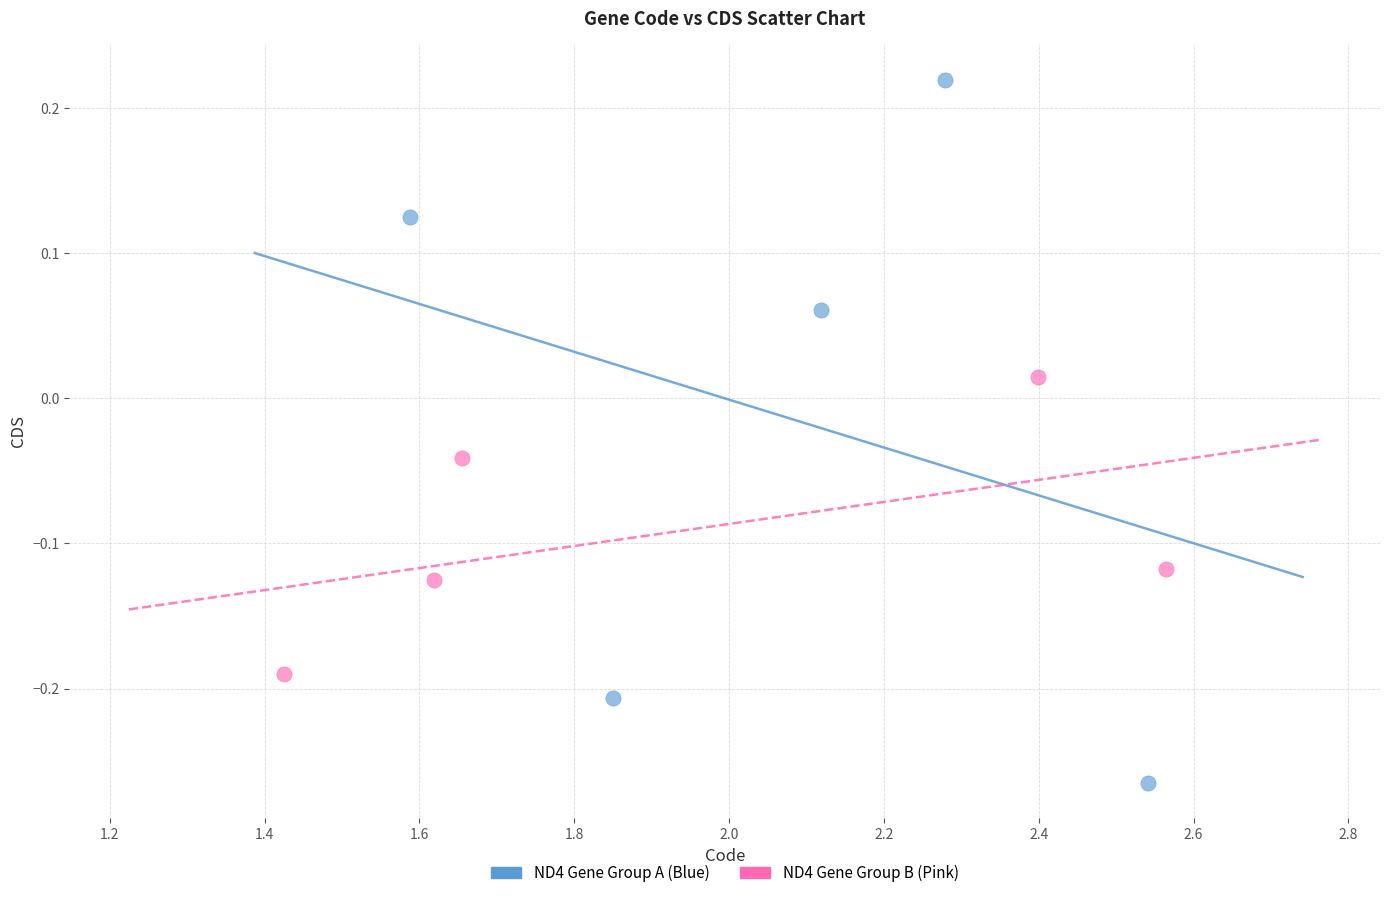

Which series reaches the maximum Y coordinate?

ND4 Gene Group A (Blue)